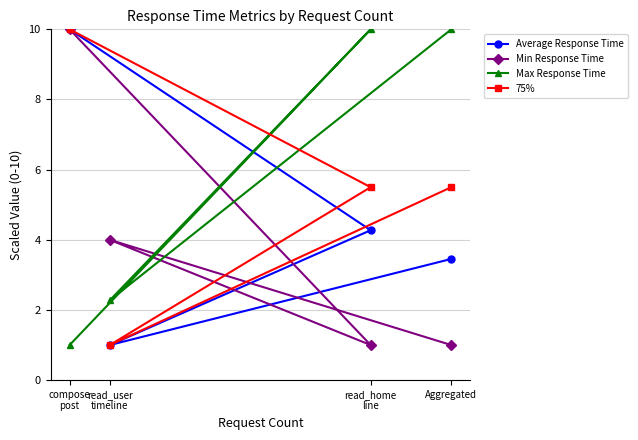

What are all the series names shown in the legend?

Average Response Time, Min Response Time, Max Response Time, 75%